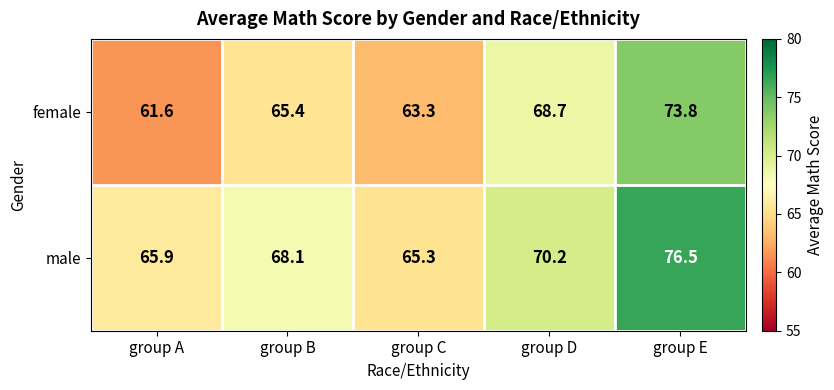

Reading right to left, list all the values displayed in this chart.

female: 73.8	68.7	63.3	65.4	61.6
male: 76.5	70.2	65.3	68.1	65.9